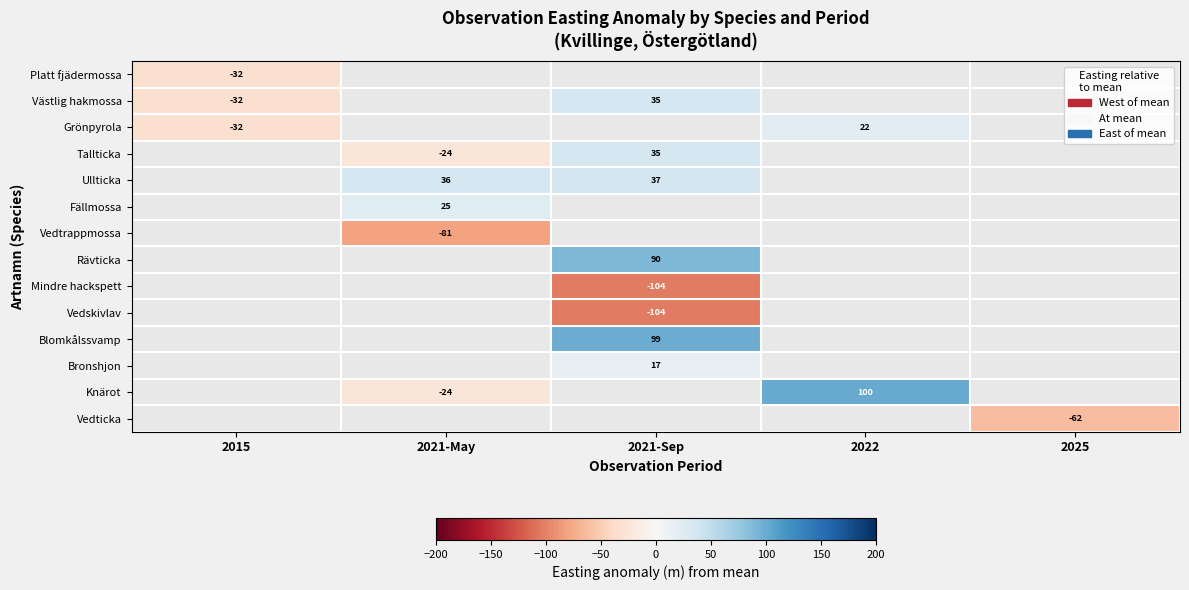

Is the value of Fällmossa at 2021-Sep greater than the value of Blomkålssvamp at 2021-May?

No